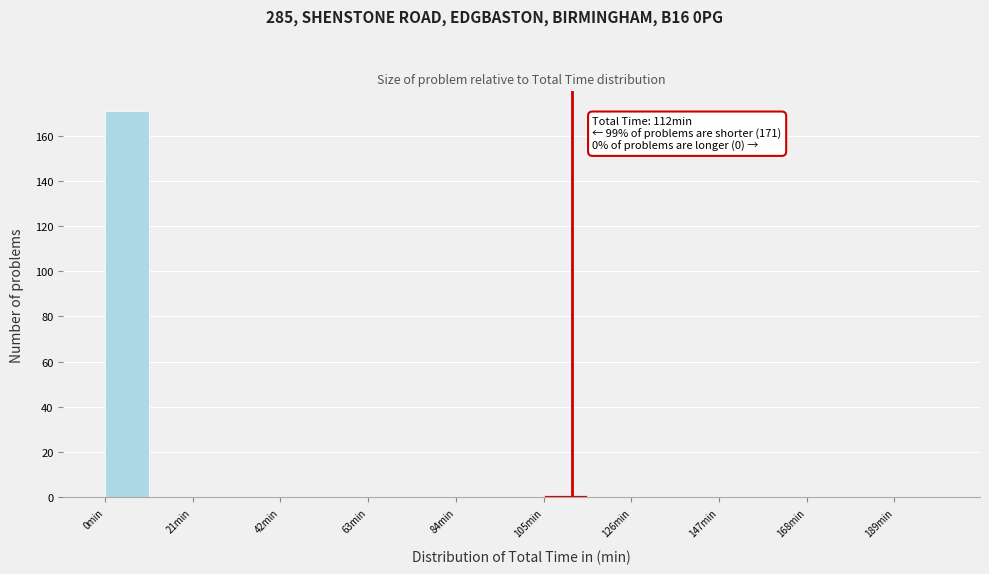

Read against the x-axis, roughly where is the centre of the tallest bar?

5